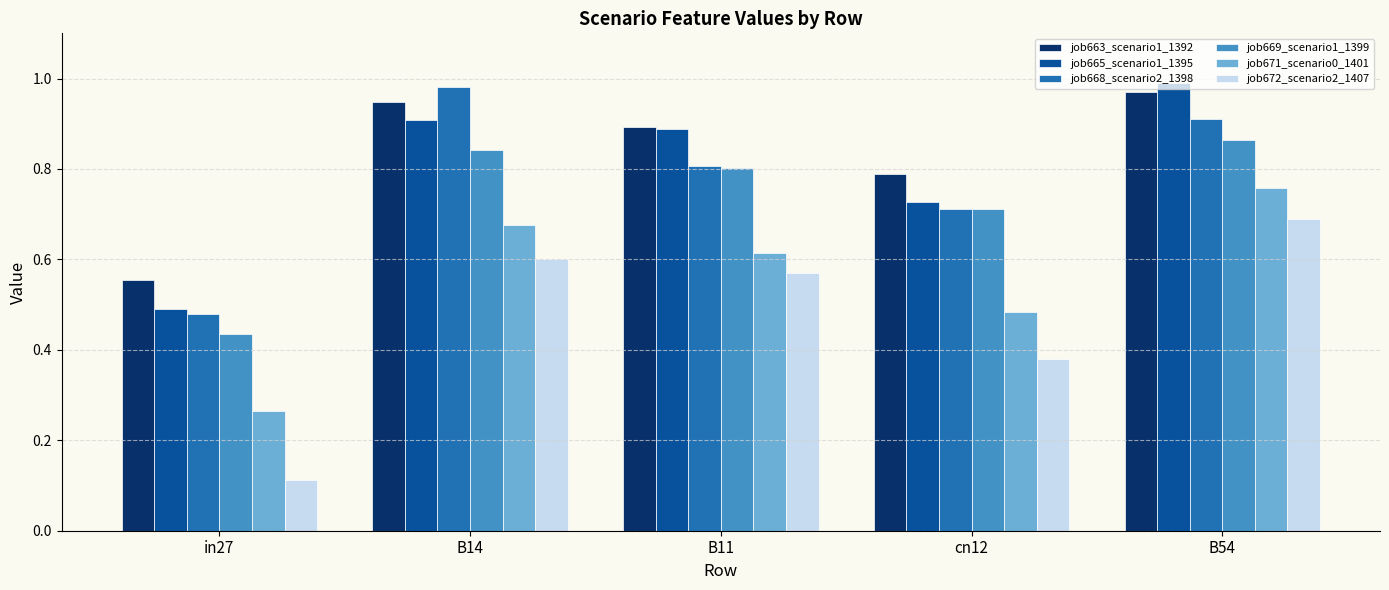

Count the number of data series in this chart.

6